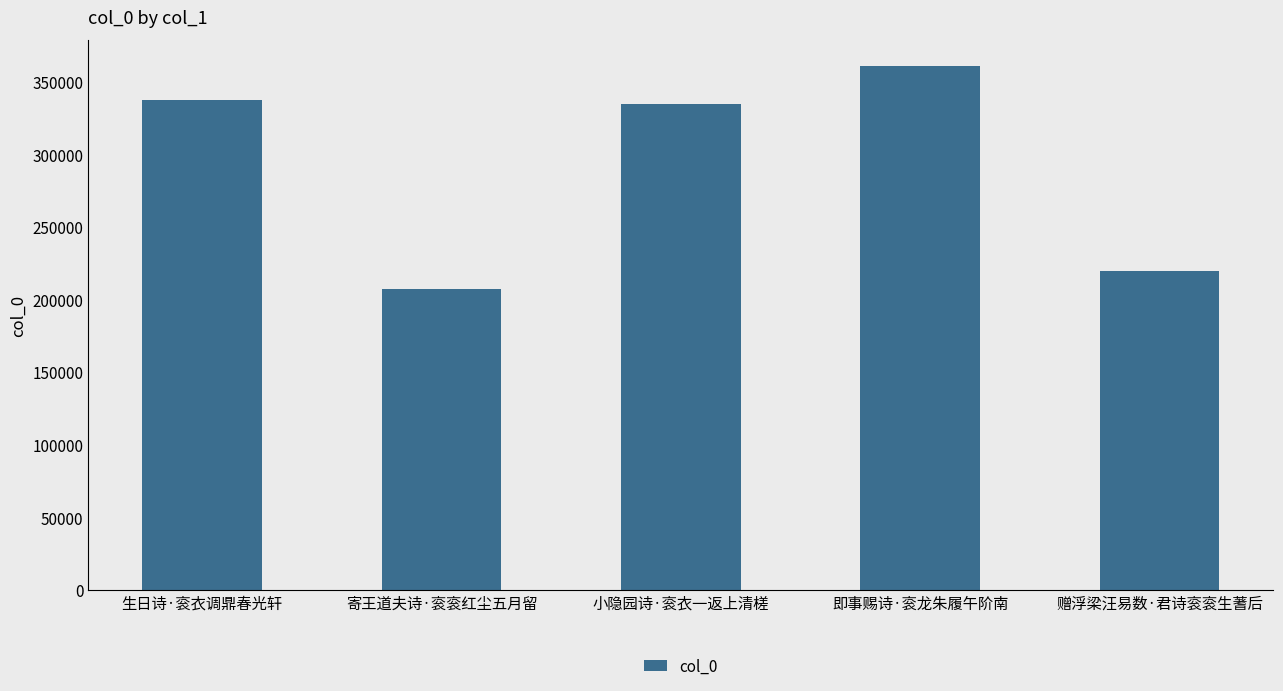

What is the label of the 2nd bar from the left?

寄王道夫诗·衮衮红尘五月留